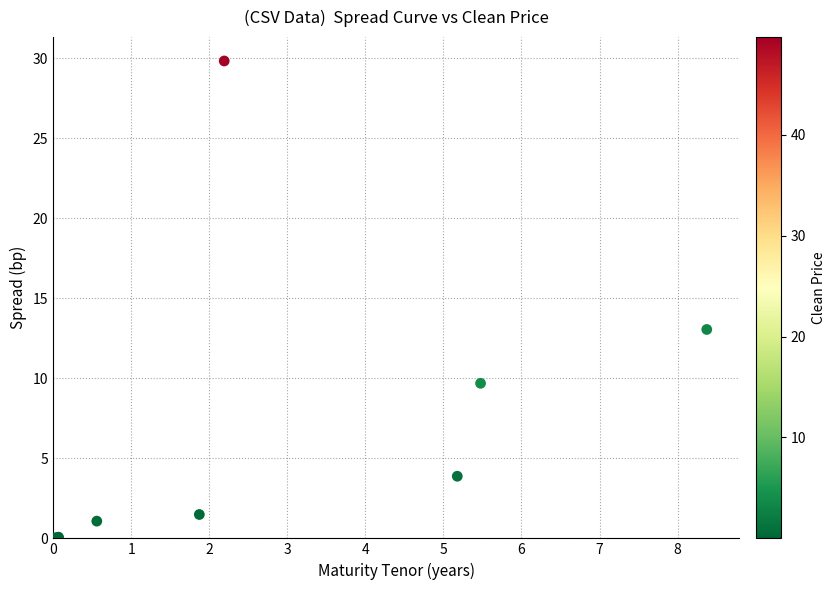

What Y value in the scatter plot is closest to 14?

13.0